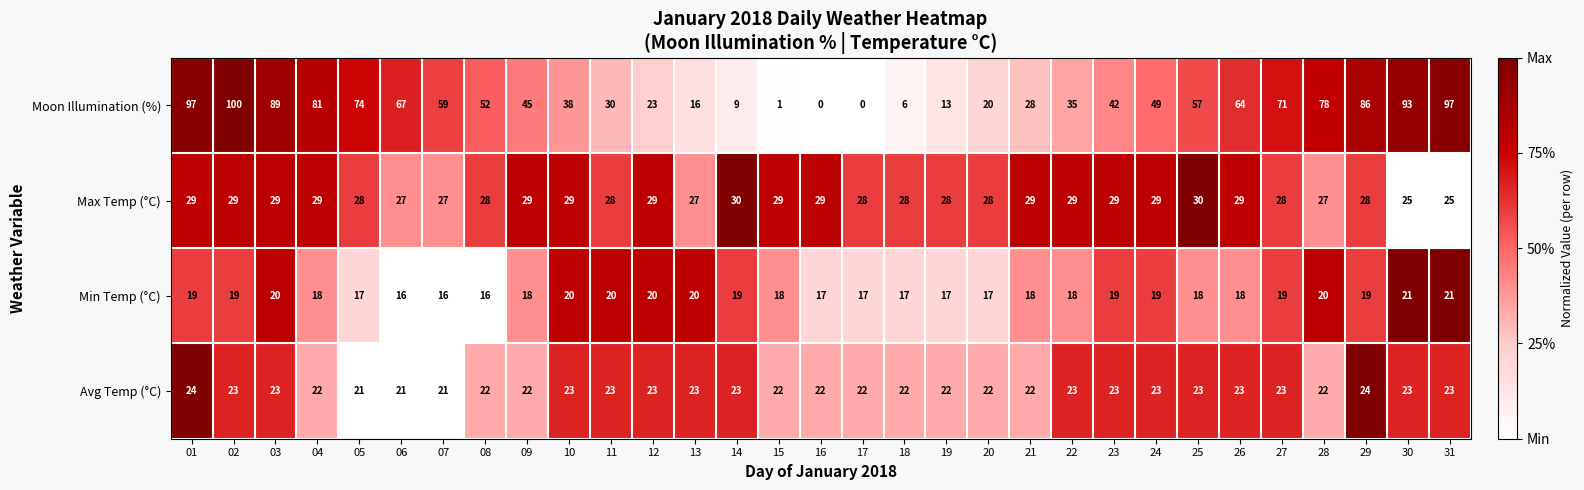

Which series changed the most between 02 and 29?

Moon Illumination (%)